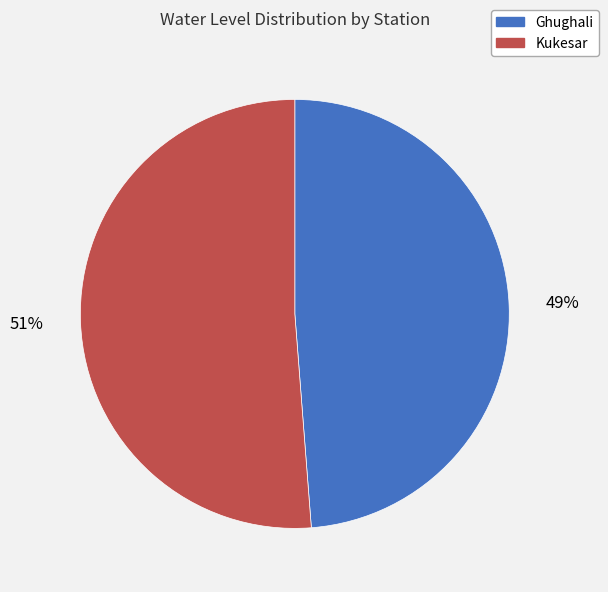

Which category has the biggest portion of the pie?

Kukesar